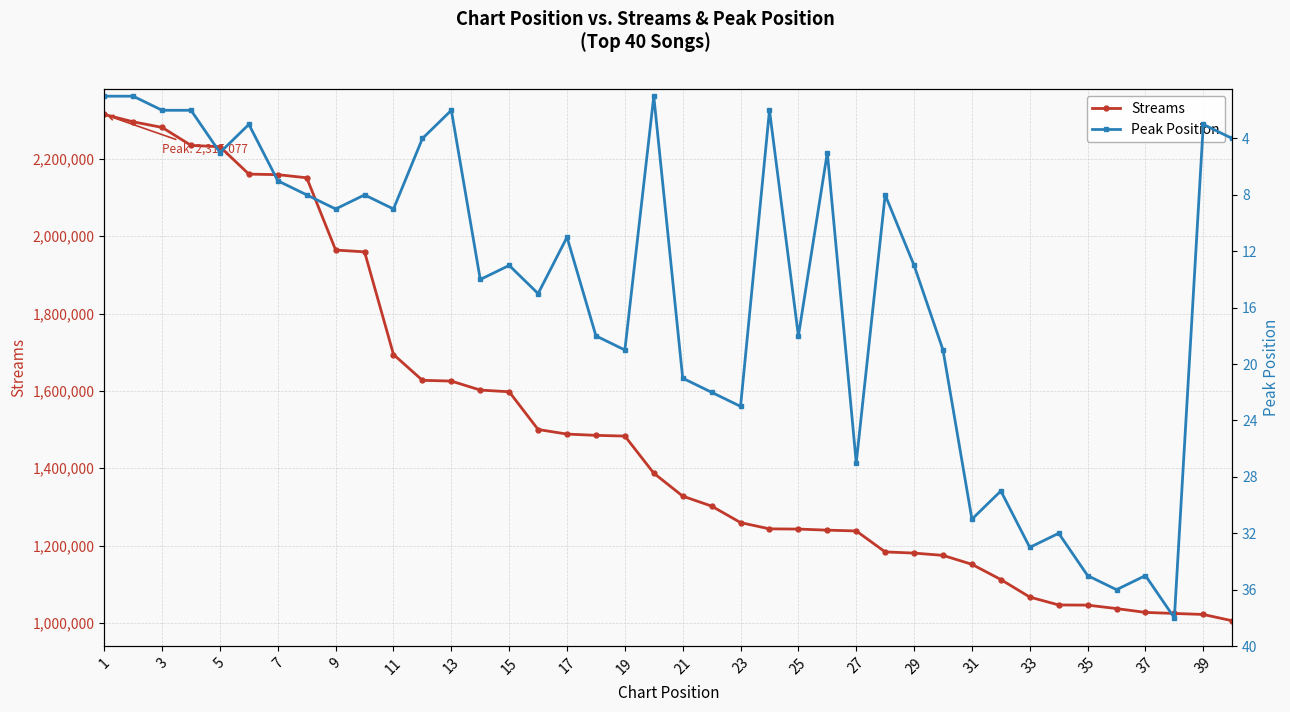

True or false: Peak Position has a value of 2 at 9.

False